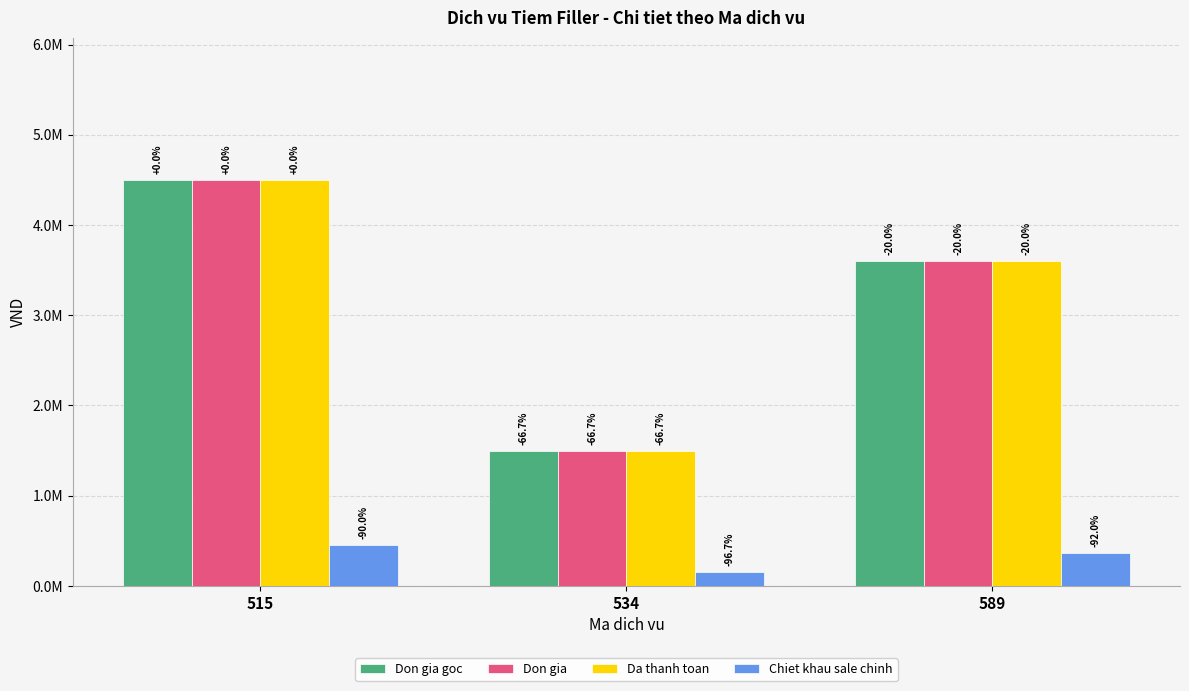

Is it true that Don gia goc equals 2111191 at 515?

False